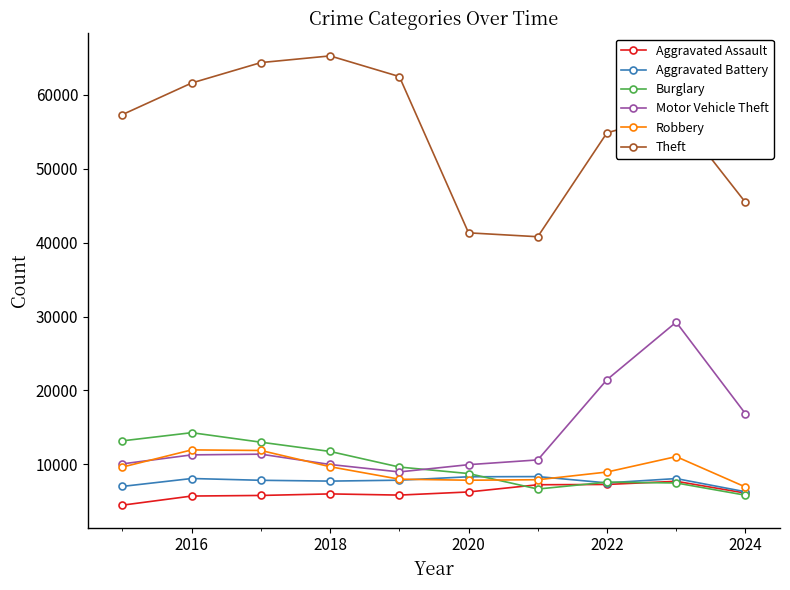

Which series has the largest total across all categories?

Theft